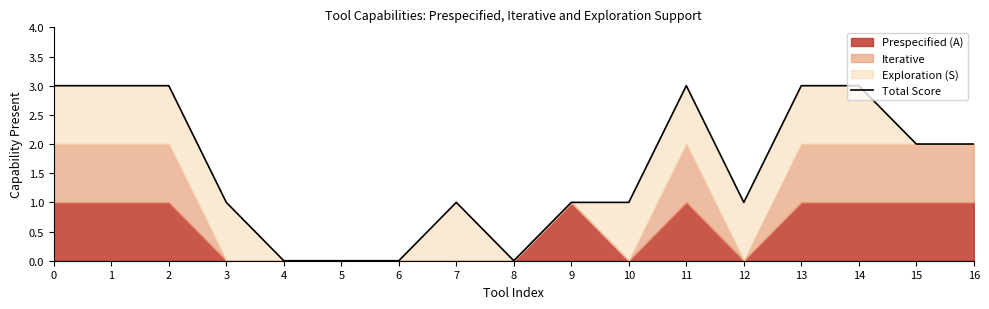

Rank the categories by value from lowest to highest.

4, 5, 6, 8, 3, 7, 9, 10, 12, 15, 16, 0, 1, 2, 11, 13, 14